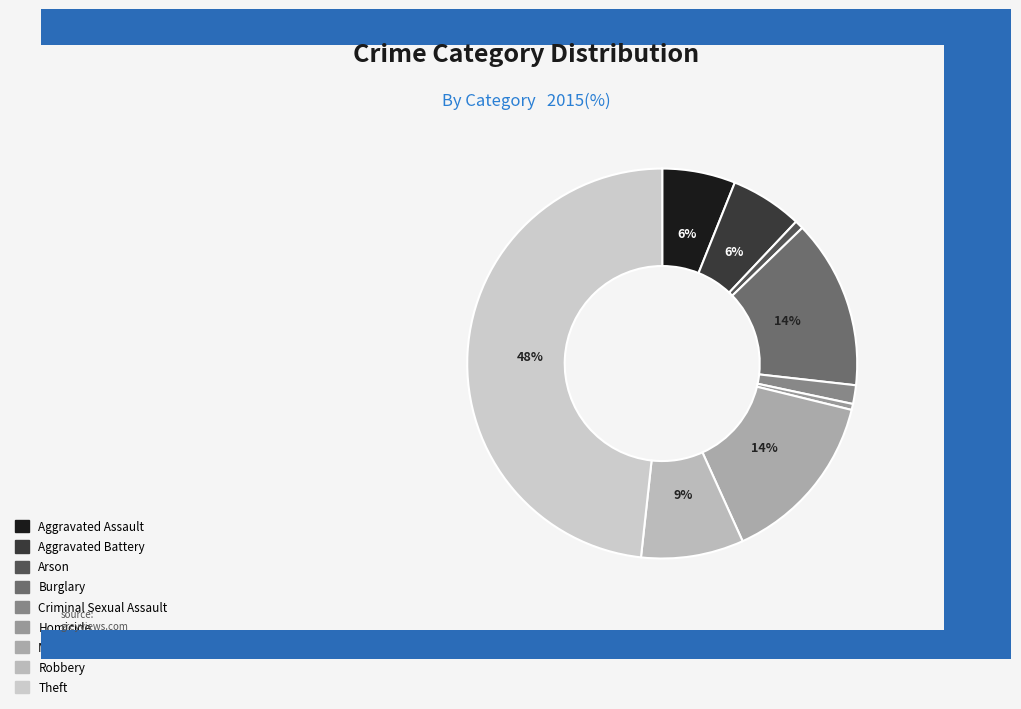

How many segments does this pie chart have?

9